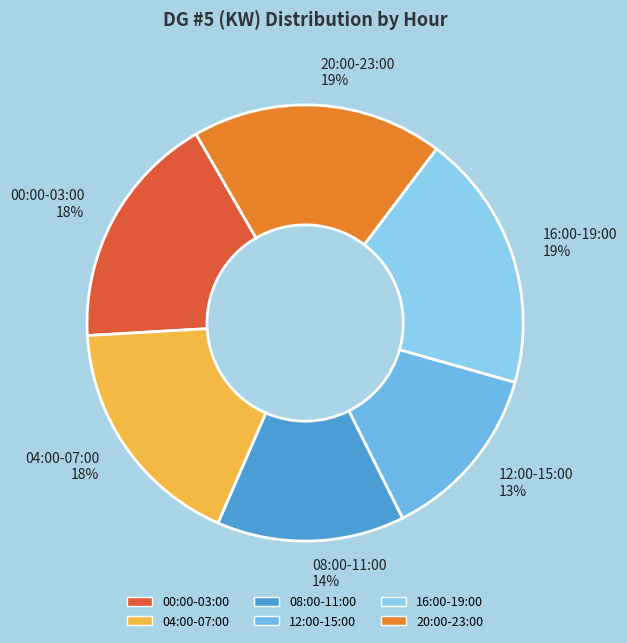

Is 00:00-03:00 the majority of the pie?

No